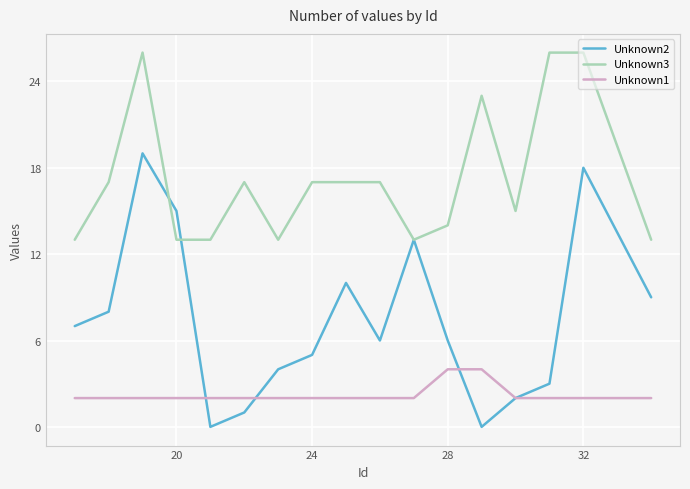

Which series has the largest range (max minus min)?

Unknown2